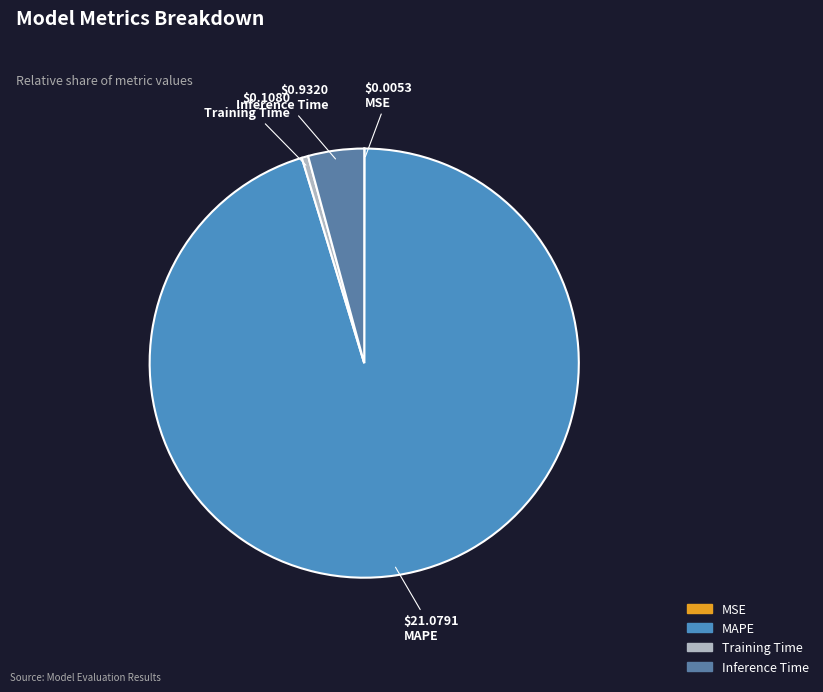

How much of the chart is everything except MSE?

100.0%